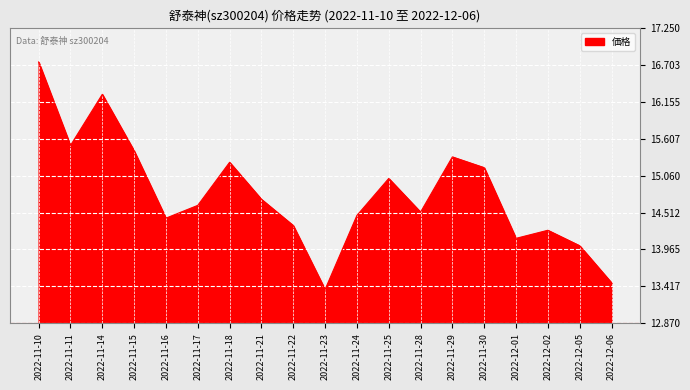

What position from the left is 2022-11-11?

2